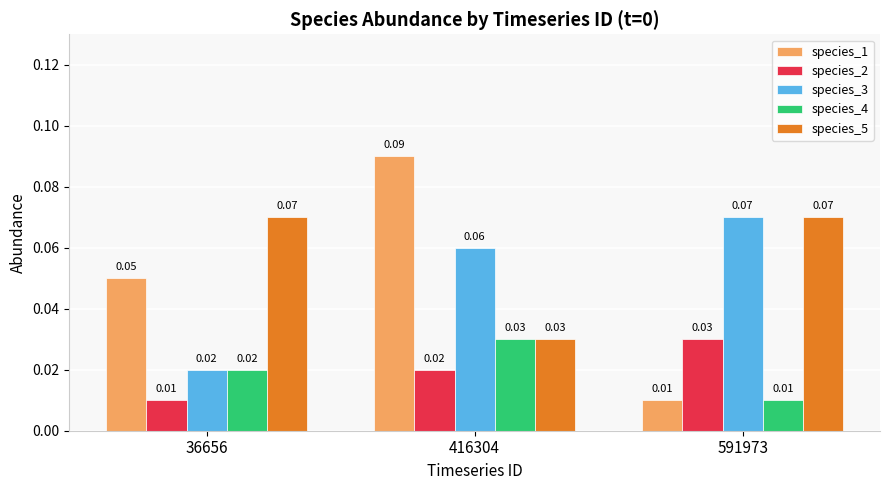

At how many categories does at least one series exceed 0?

3